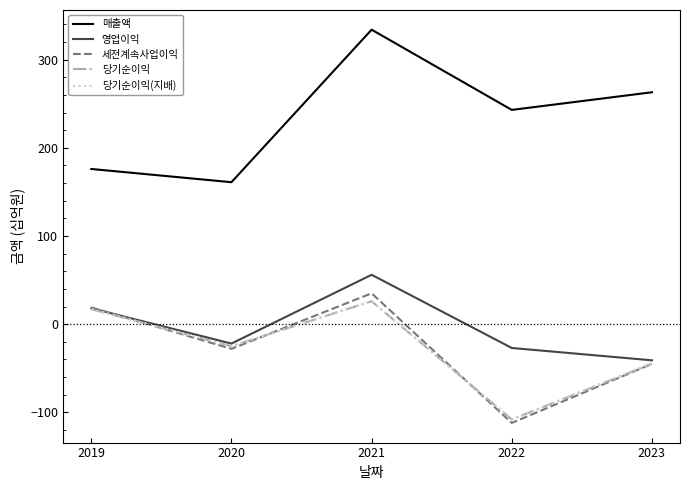

How many lines are shown in the chart?

5